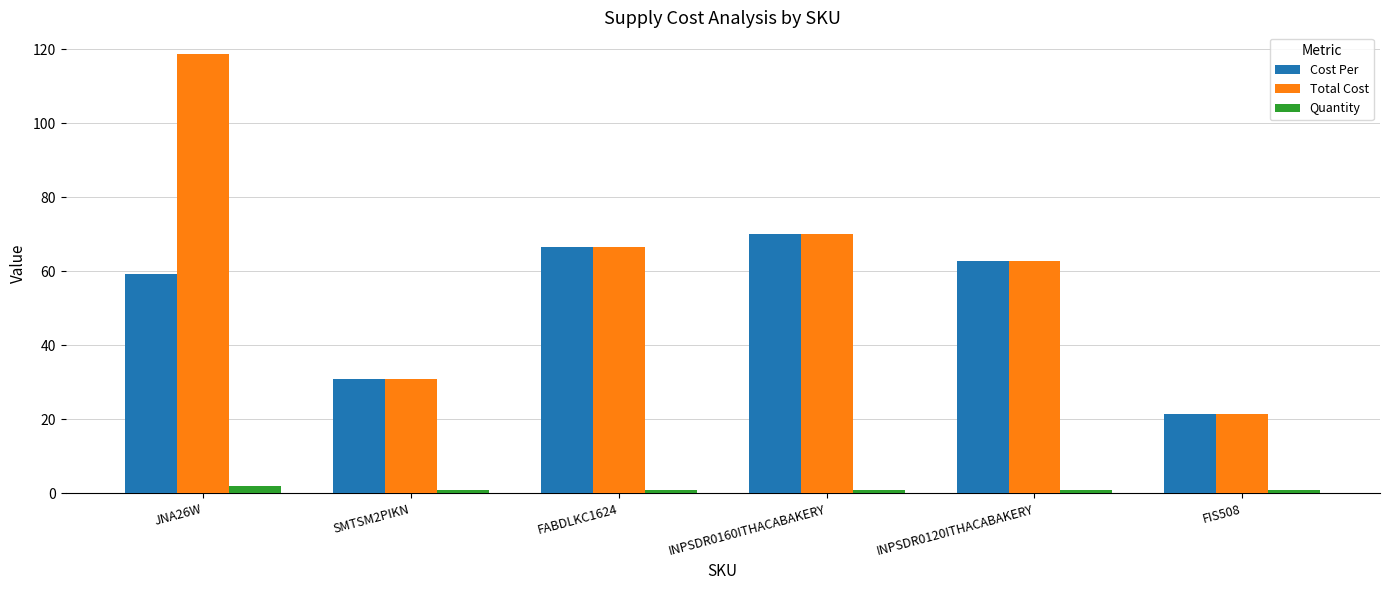

True or false: Total Cost has a value of 21.4 at FIS508.

True